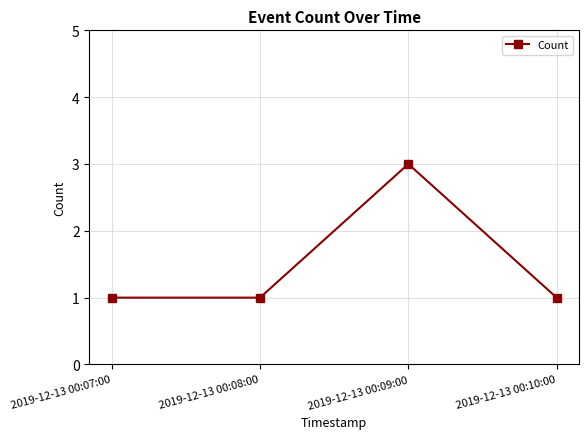

The value at 2019-12-13 00:09:00 is 4. True or false?

False